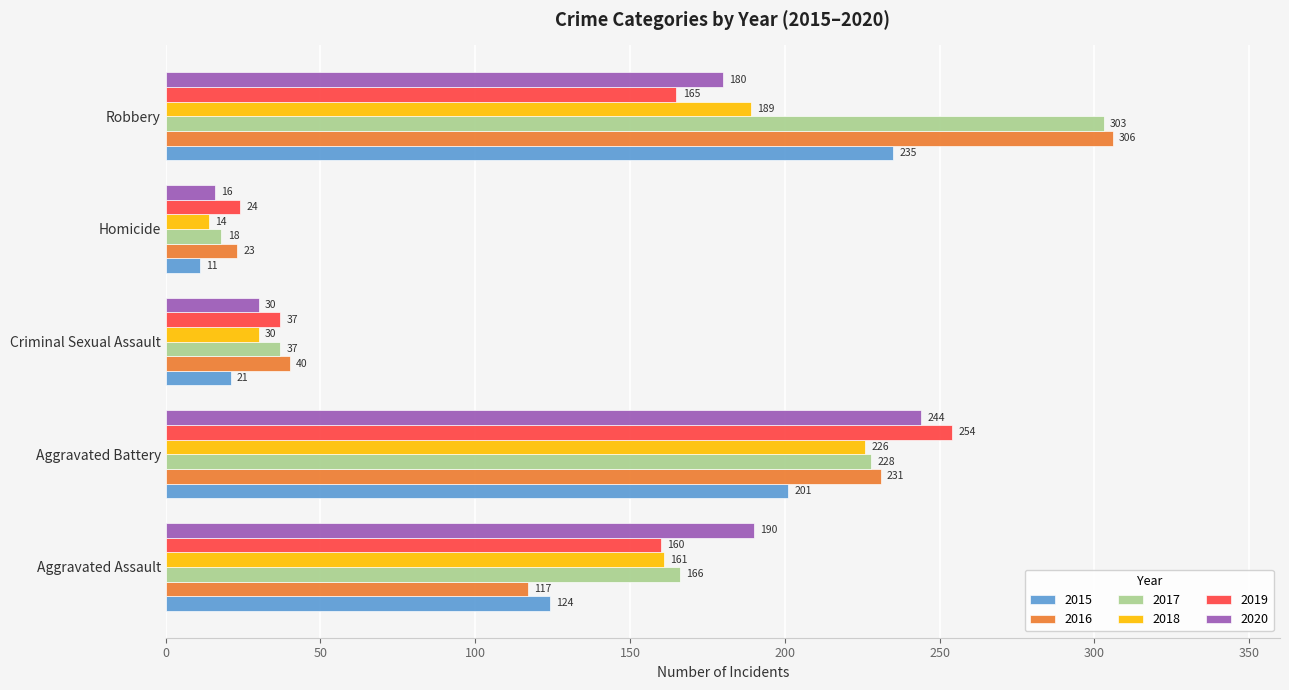

Which series has the largest range (max minus min)?

2017